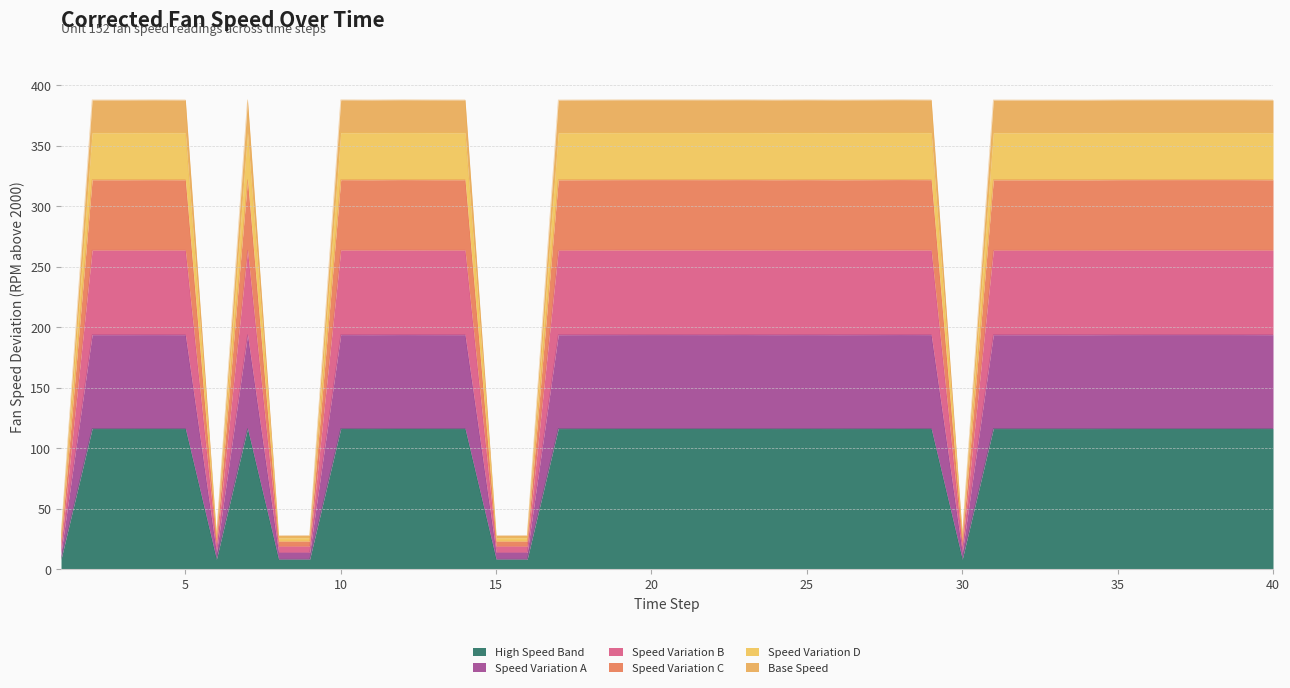

At which category does the data reach its first local peak?

2